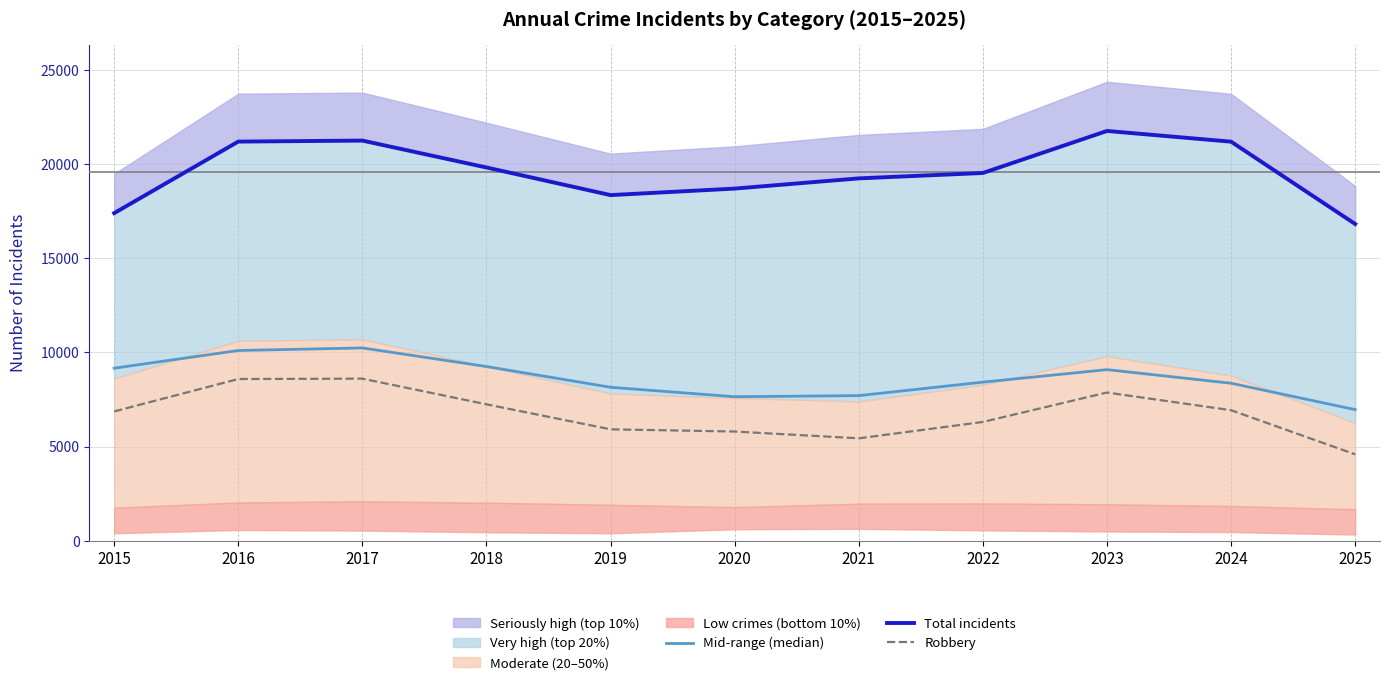

True or false: Total incidents and Robbery cross at least once.

False